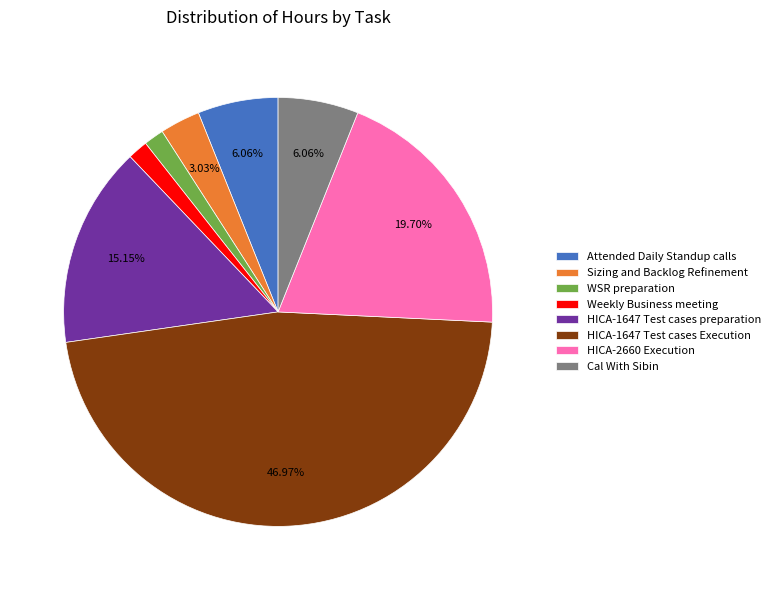

Combined, do HICA-1647 Test cases preparation and HICA-2660 Execution account for over 50%?

No